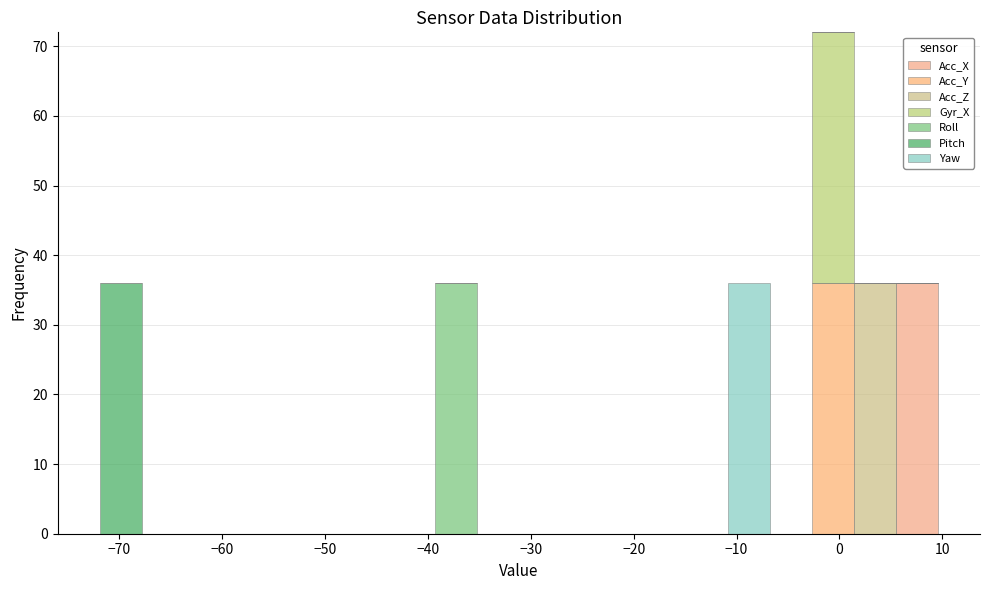

Reading left to right, transcribe this chart: for each stacked bar, give the range it covers on the x-axis and its total height. Neither the bar edges nor the heights are printed on the chart, so give them approximately, as read against the axes.

-72 to -68: 36
-68 to -64: 0
-64 to -60: 0
-60 to -56: 0
-56 to -52: 0
-52 to -47: 0
-47 to -43: 0
-43 to -39: 0
-39 to -35: 36
-35 to -31: 0
-31 to -27: 0
-27 to -23: 0
-23 to -19: 0
-19 to -15: 0
-15 to -11: 0
-11 to -7: 36
-7 to -3: 0
-3 to 1: 72
1 to 6: 36
6 to 10: 36